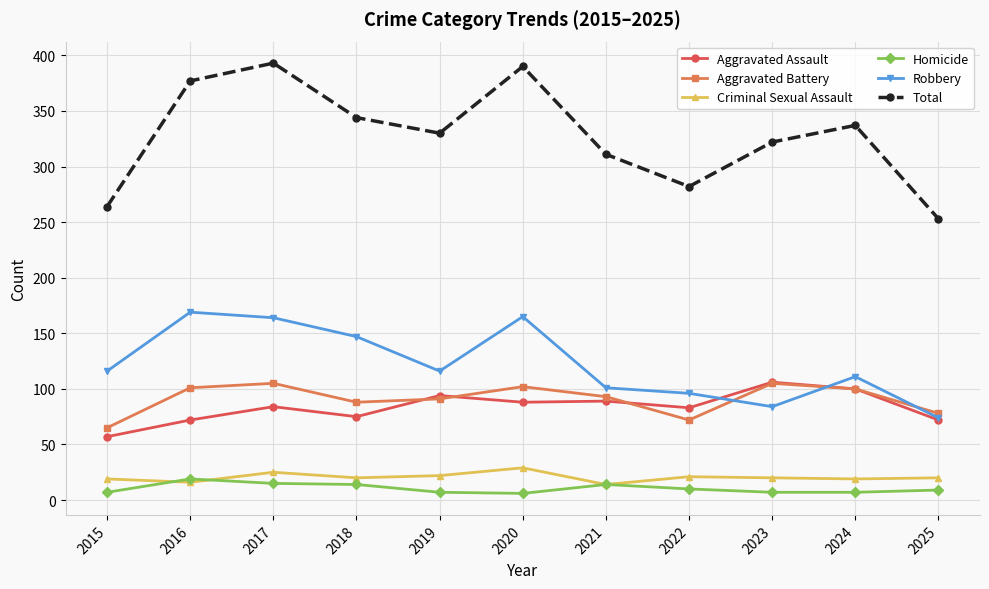

True or false: Total and Aggravated Assault intersect in this chart.

False